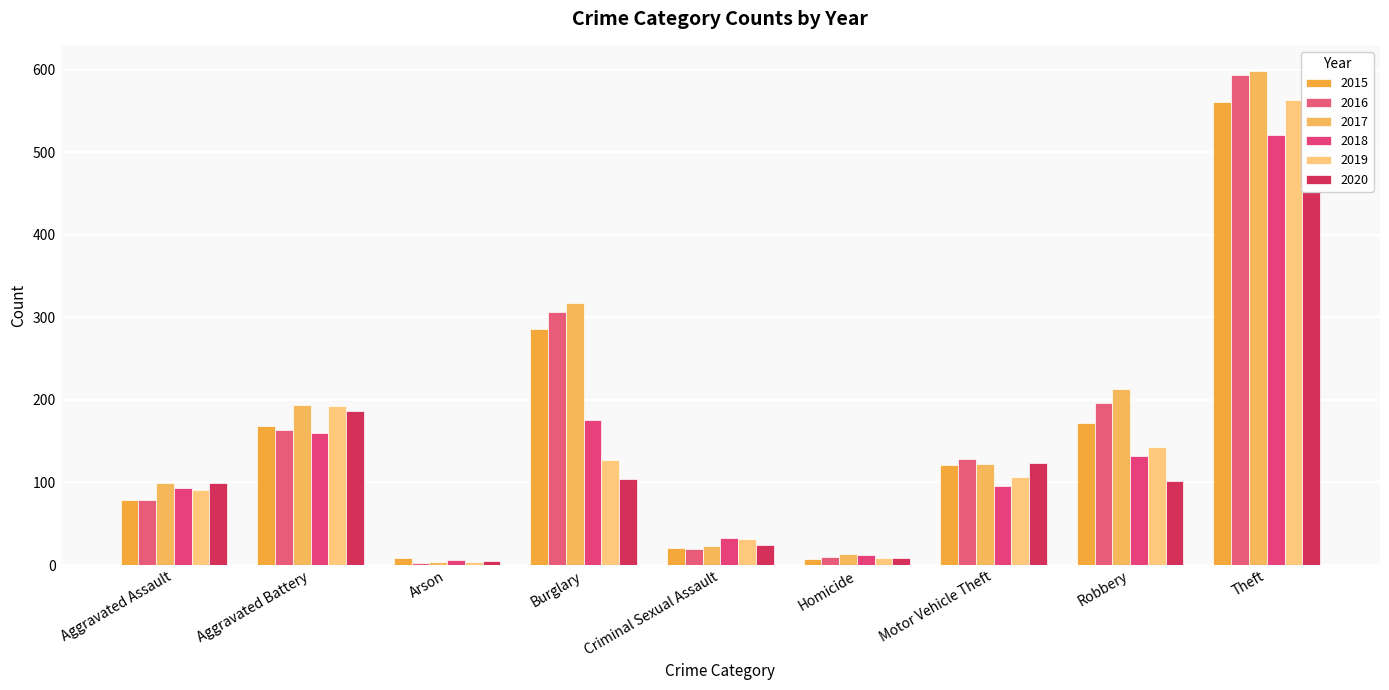

What is the difference between the maximum and minimum values in the 2018 series?

515